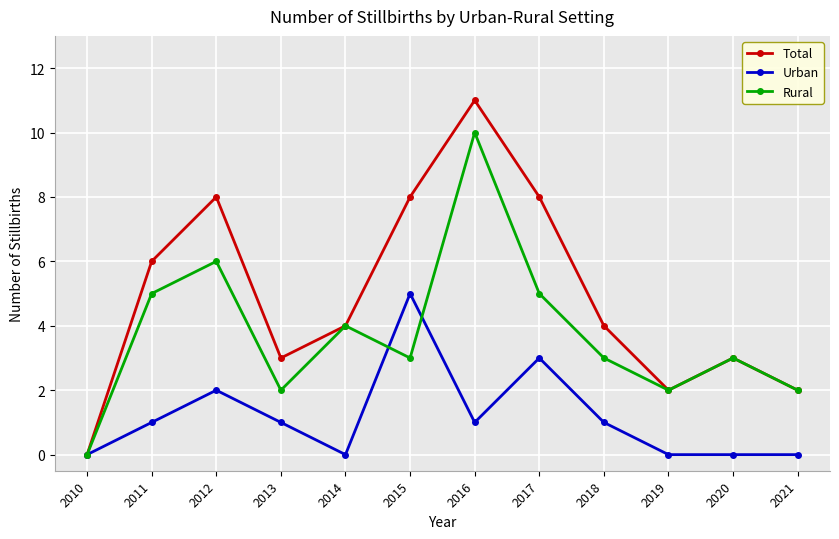

Which label corresponds to the largest value in the chart?

2016